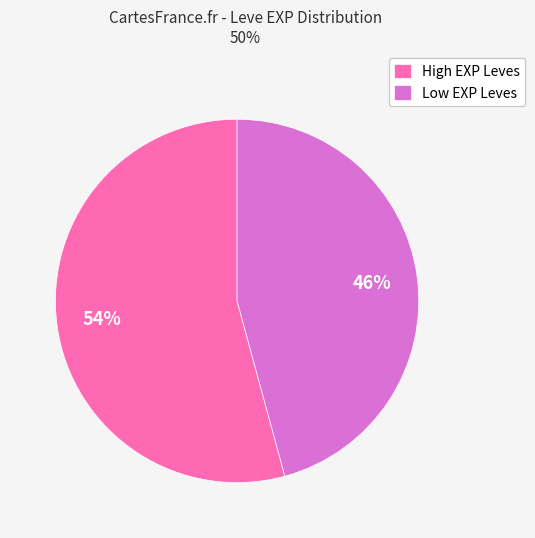

To the nearest percent, what is the difference between the Low EXP Leves and High EXP Leves slice percentages?

8%